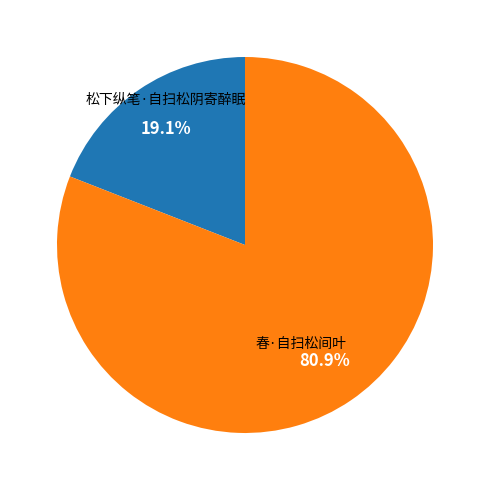

Is there any slice that represents more than half of the pie?

Yes